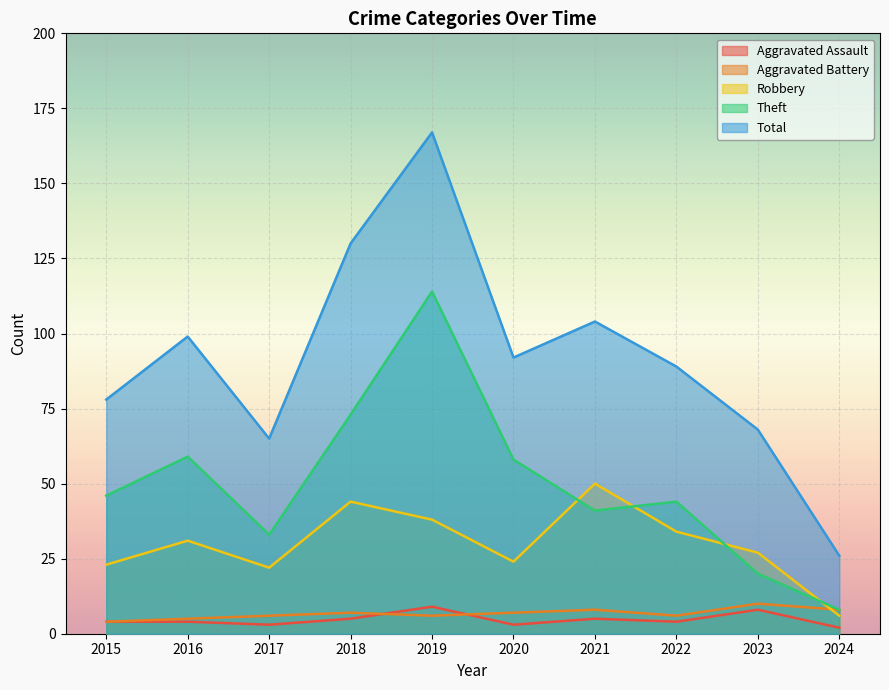

Between 2015 and 2024, which series saw the biggest shift?

Total